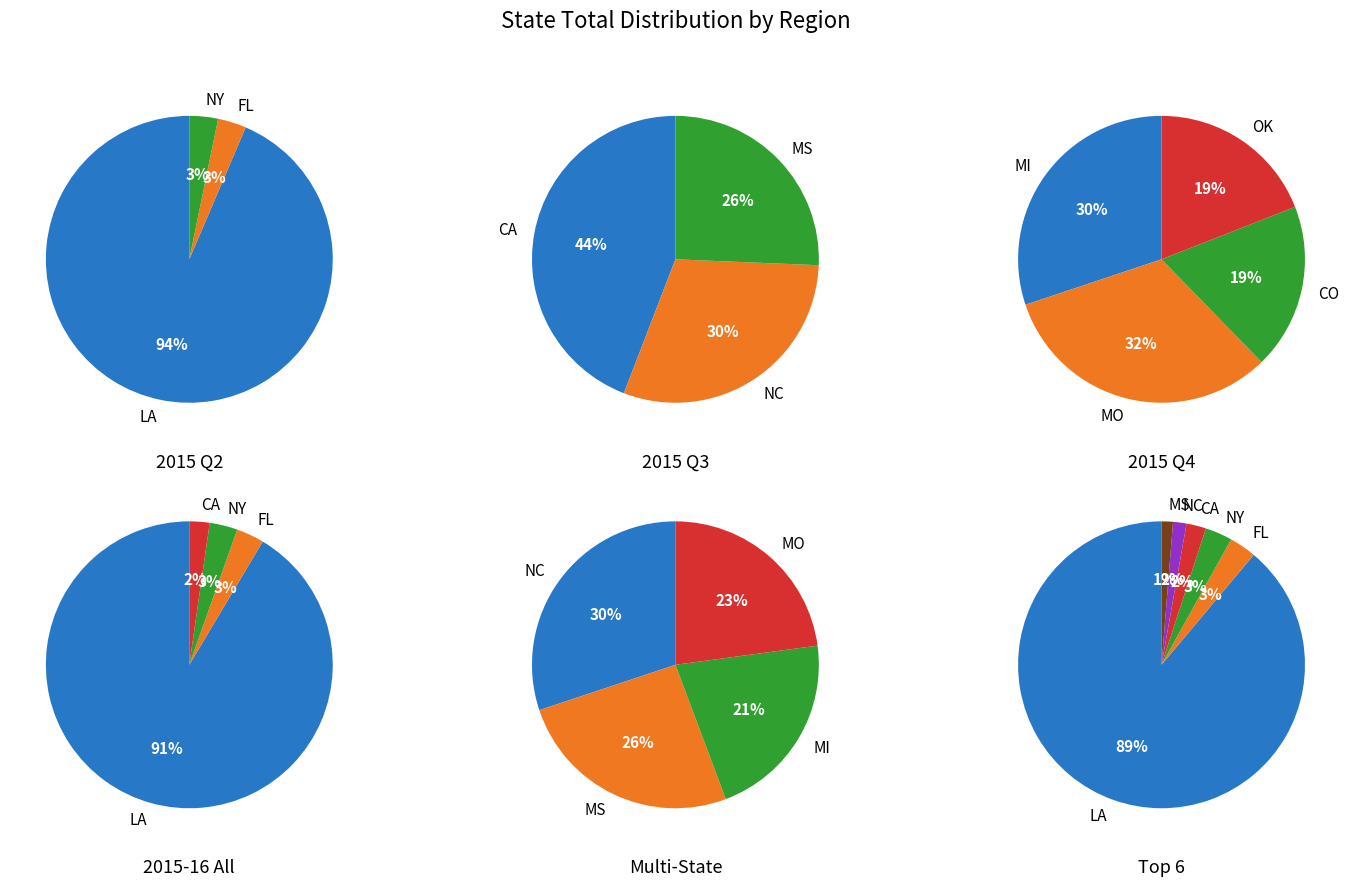

Rank the categories by value from lowest to highest.

CO, OK, MI, MO, MS, NC, CA, FL, NY, LA